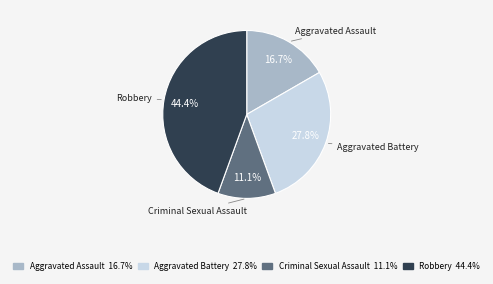

Rank the categories by value from lowest to highest.

Criminal Sexual Assault, Aggravated Assault, Aggravated Battery, Robbery